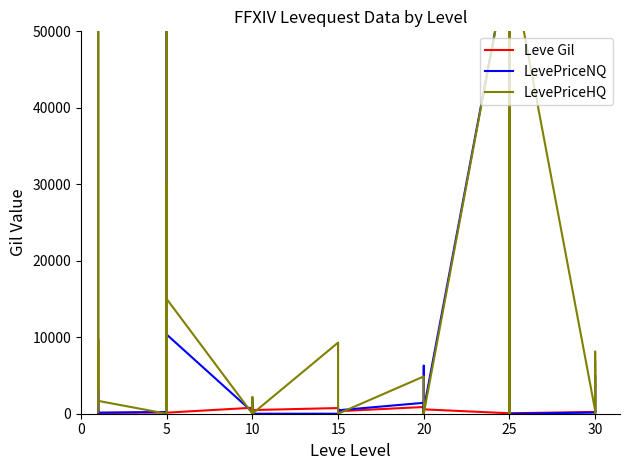

List the series in order of their overall mean, lowest first.

Leve Gil, LevePriceNQ, LevePriceHQ